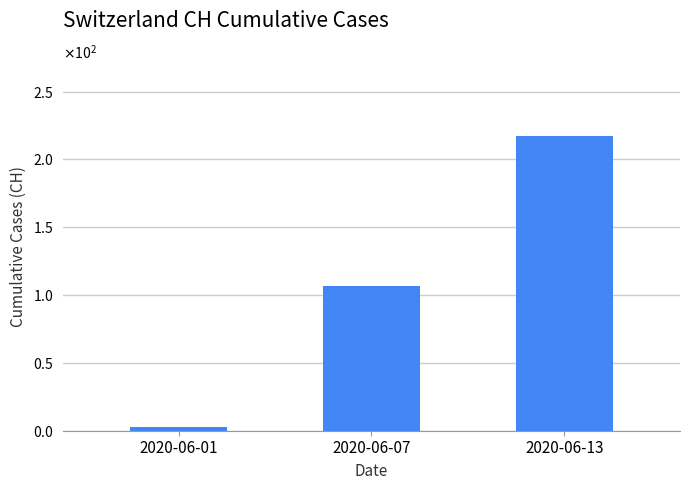

Does the chart contain any negative values?

No